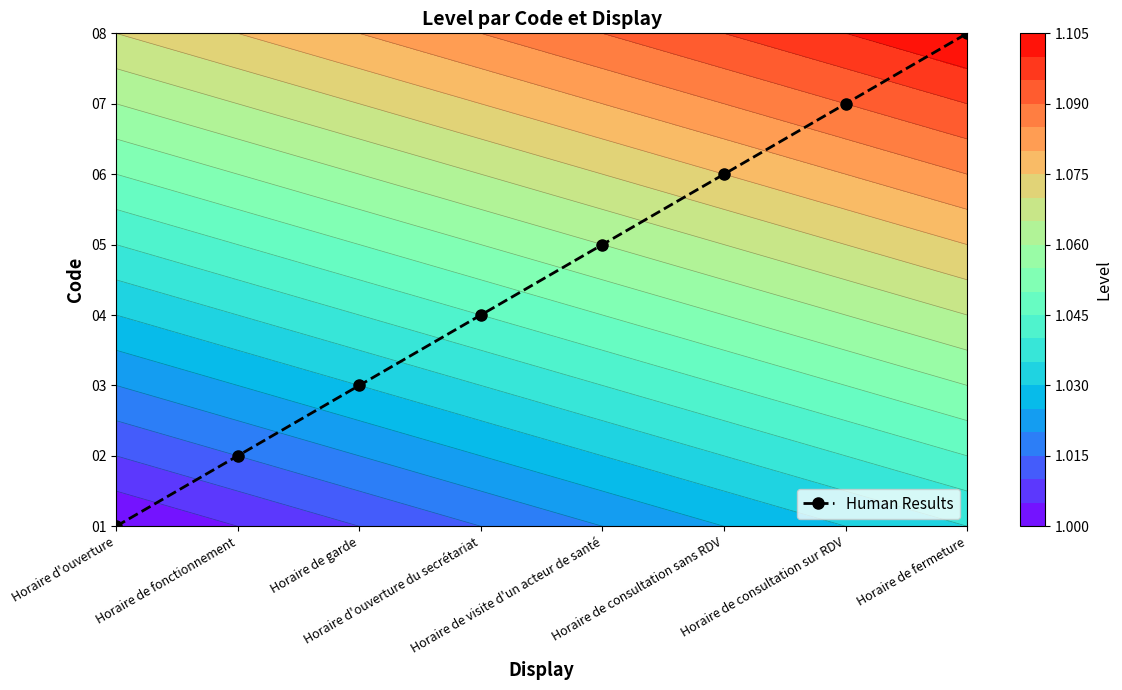

What is the difference between the maximum and minimum values?

7